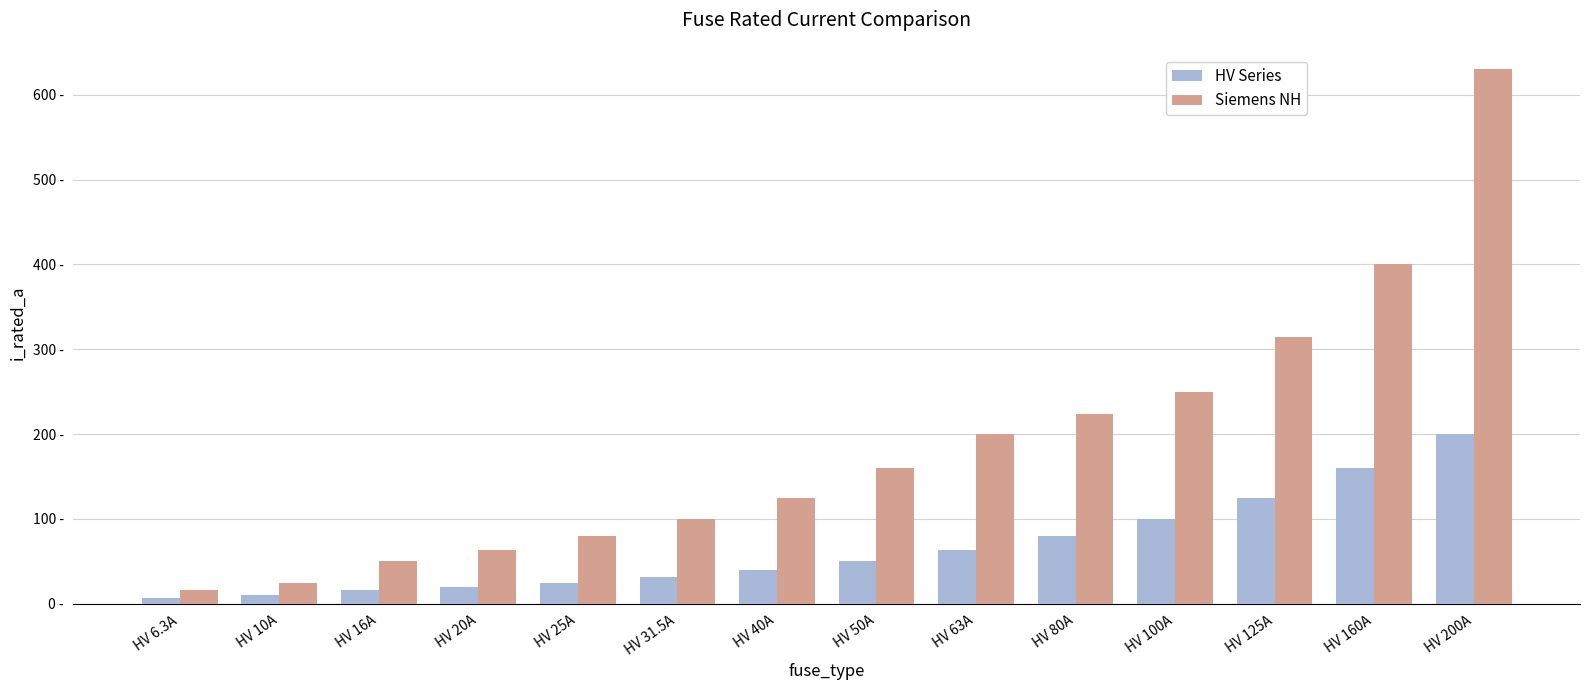

What is the sum of all Siemens NH values?

2638.0